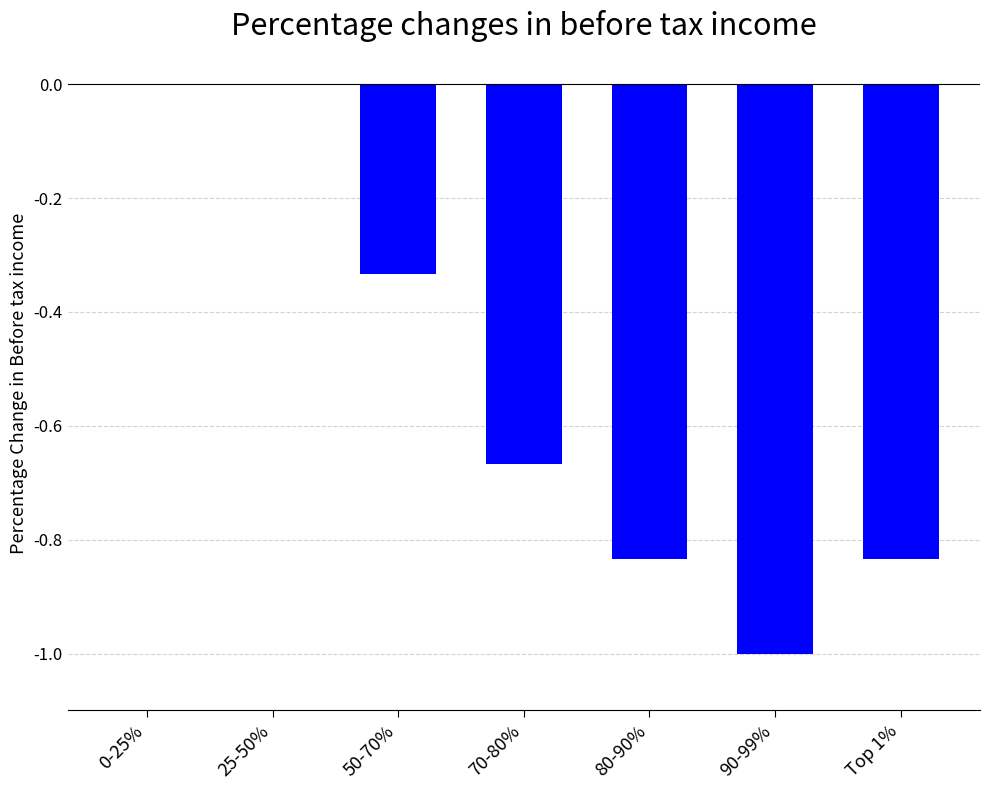

Between 80-90% and 90-99%, which is larger?

80-90%